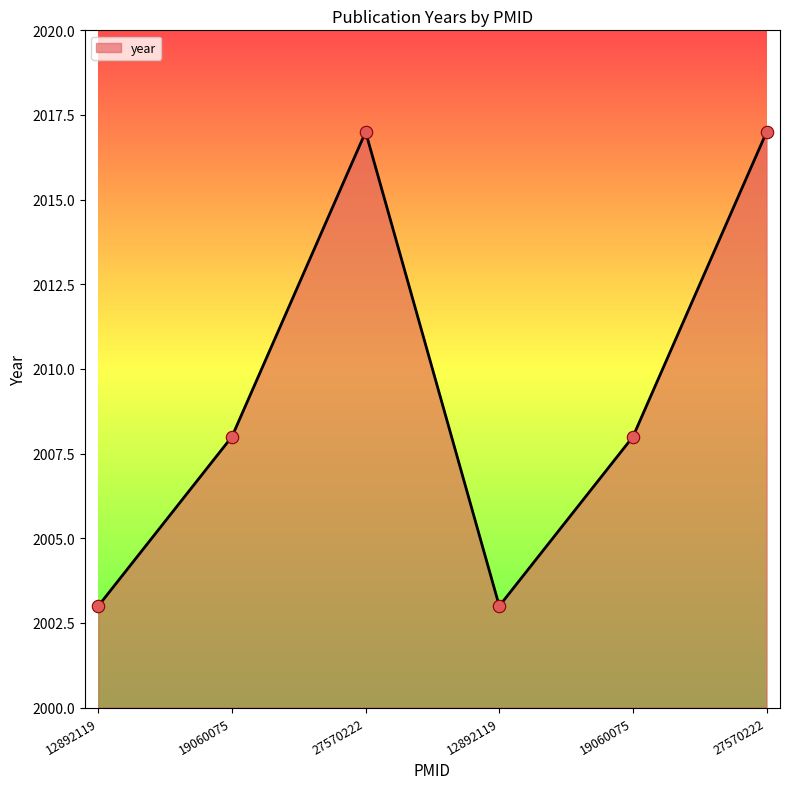

Does the chart have visible grid lines?

No